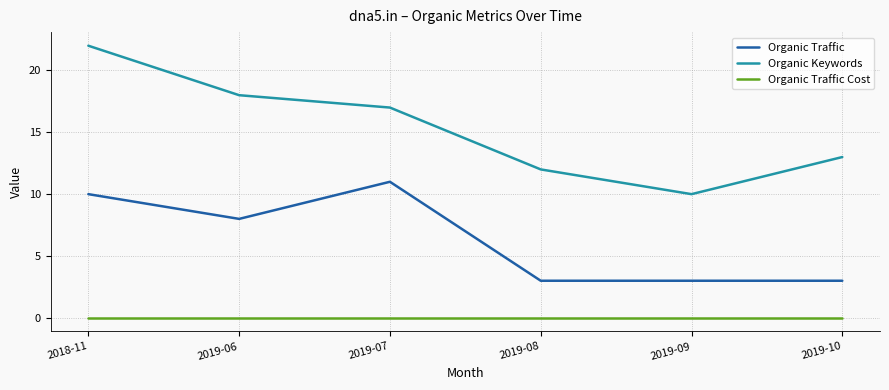

What is the average value of the Organic Keywords series?

15